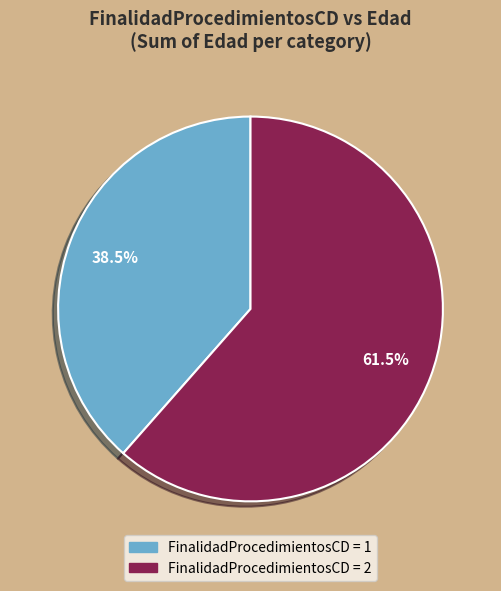

Is there a majority slice in this chart?

Yes